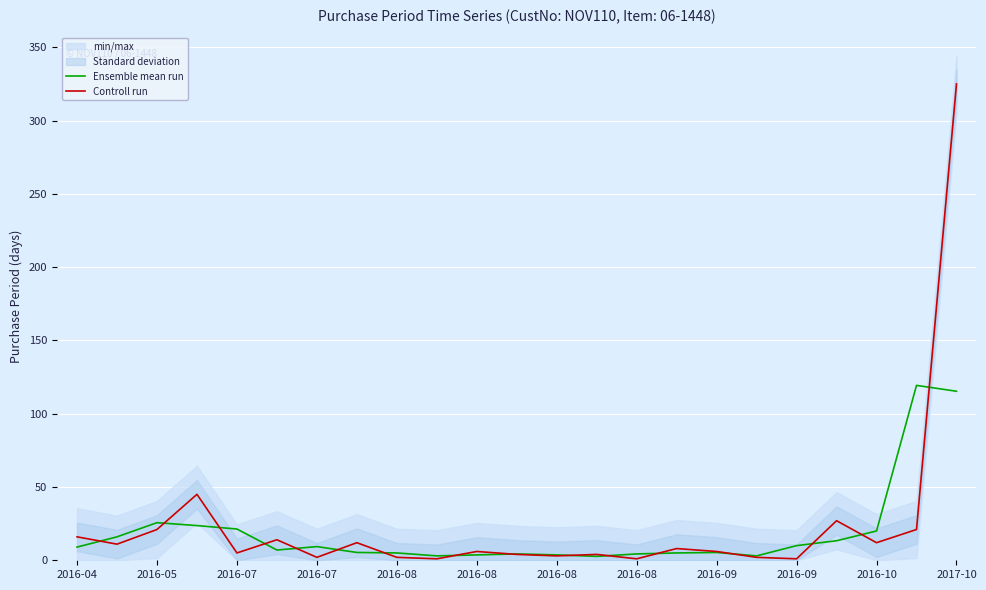

Does the chart display data point markers on the line(s)?

No